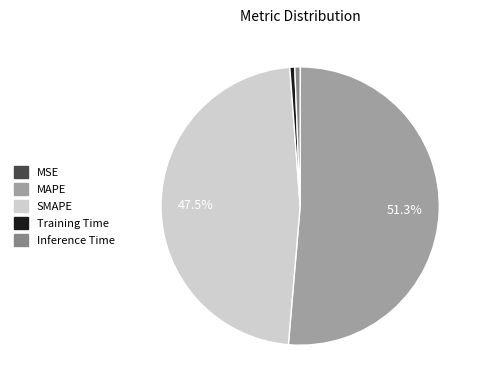

To the nearest percent, what percentage of the pie is Training Time?

1%